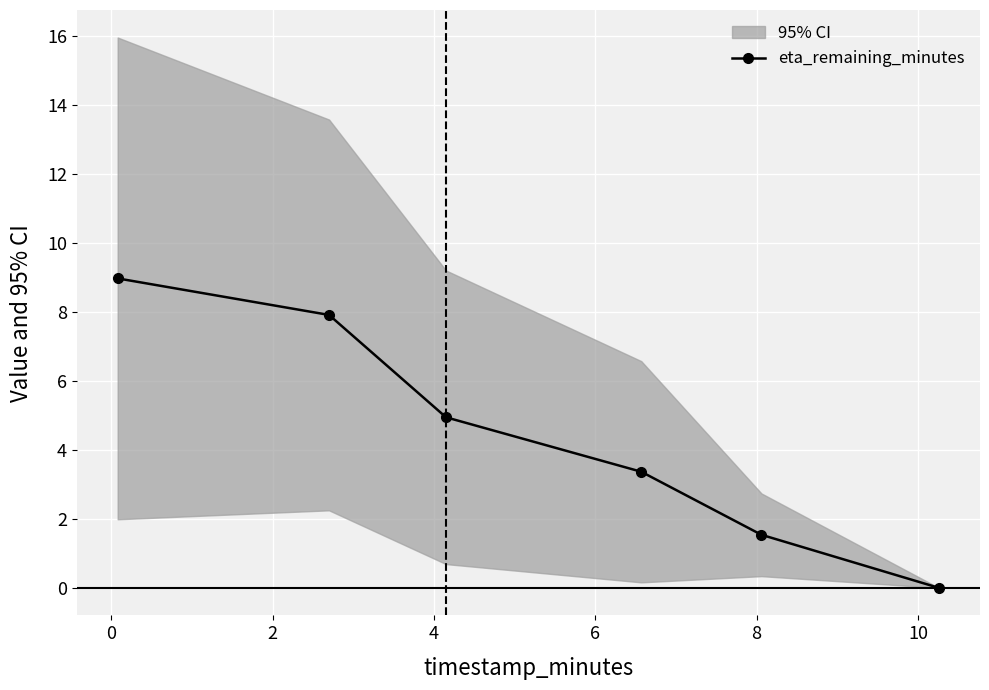

True or false: eta_remaining_minutes has more than 1 interior local peaks.

False